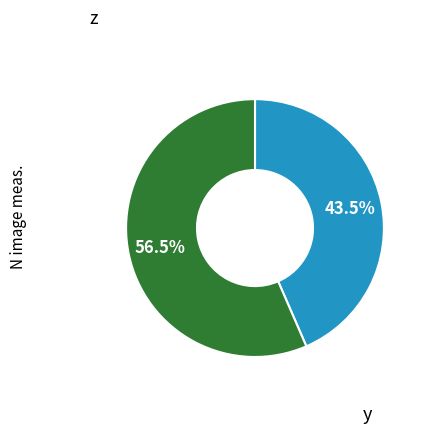

Is there a majority slice in this chart?

Yes